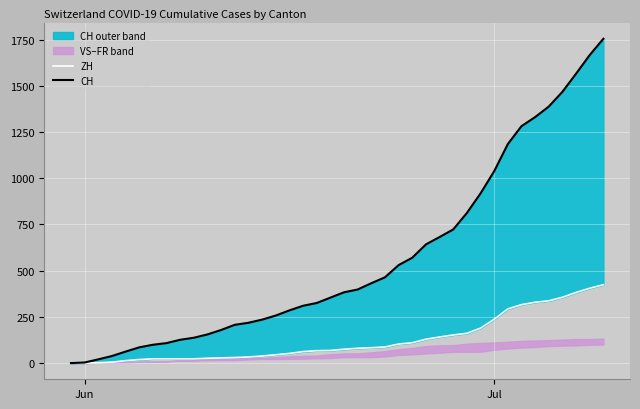

Reading left to right, list all the values displayed in this chart.

ZH: 0	0	2	5	13	19	23	23	23	23	26	28	30	33	38	45	52	62	67	68	75	80	83	87	103	110	129	141	152	161	189	237	293	316	329	337	356	382	405	424
CH: 0	3	20	38	62	85	99	108	126	137	155	179	207	218	235	257	285	310	325	354	383	398	432	464	530	570	642	682	723	812	918	1038	1185	1282	1331	1388	1468	1566	1667	1755